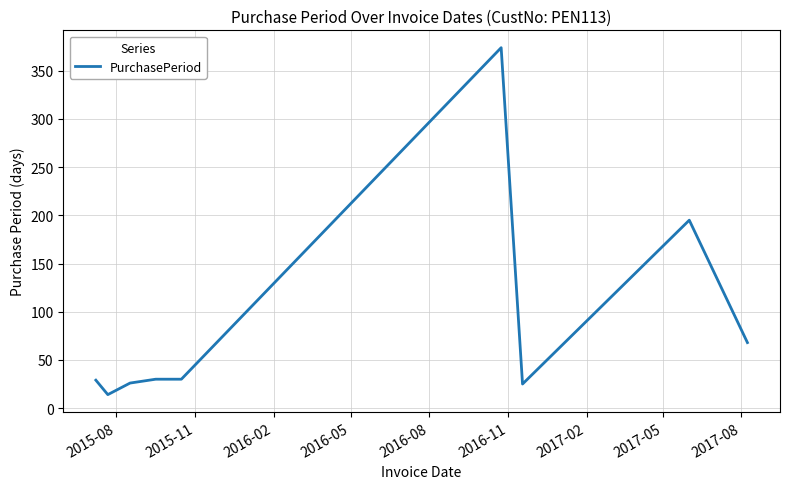

How many lines are shown in the chart?

1